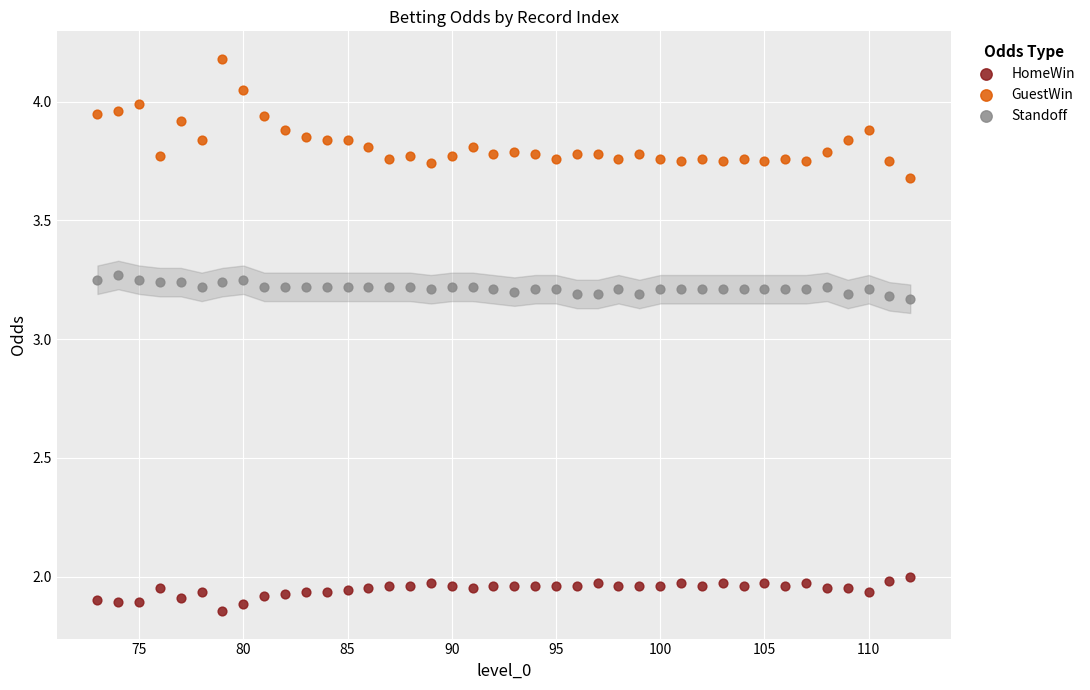

Across all data points, what is the range of X values (max minus min)?

39.0